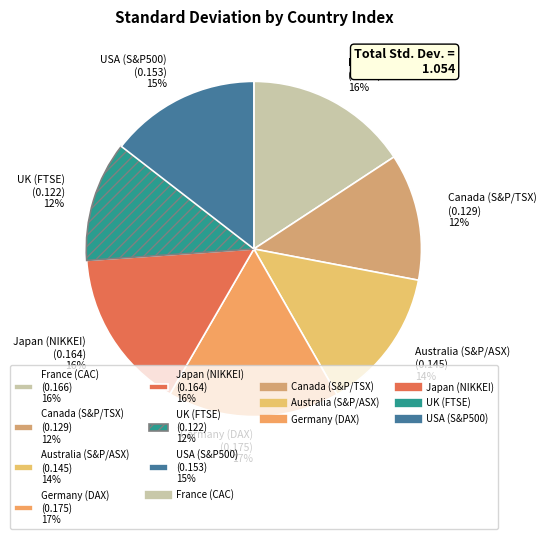

Which has a higher value, Japan (NIKKEI) or UK (FTSE)?

Japan (NIKKEI)